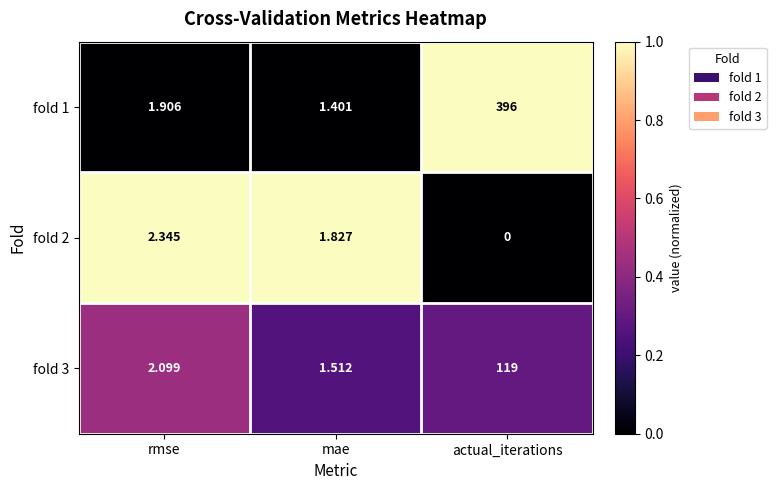

Rank the categories by fold 3 value from highest to lowest.

actual_iterations, rmse, mae